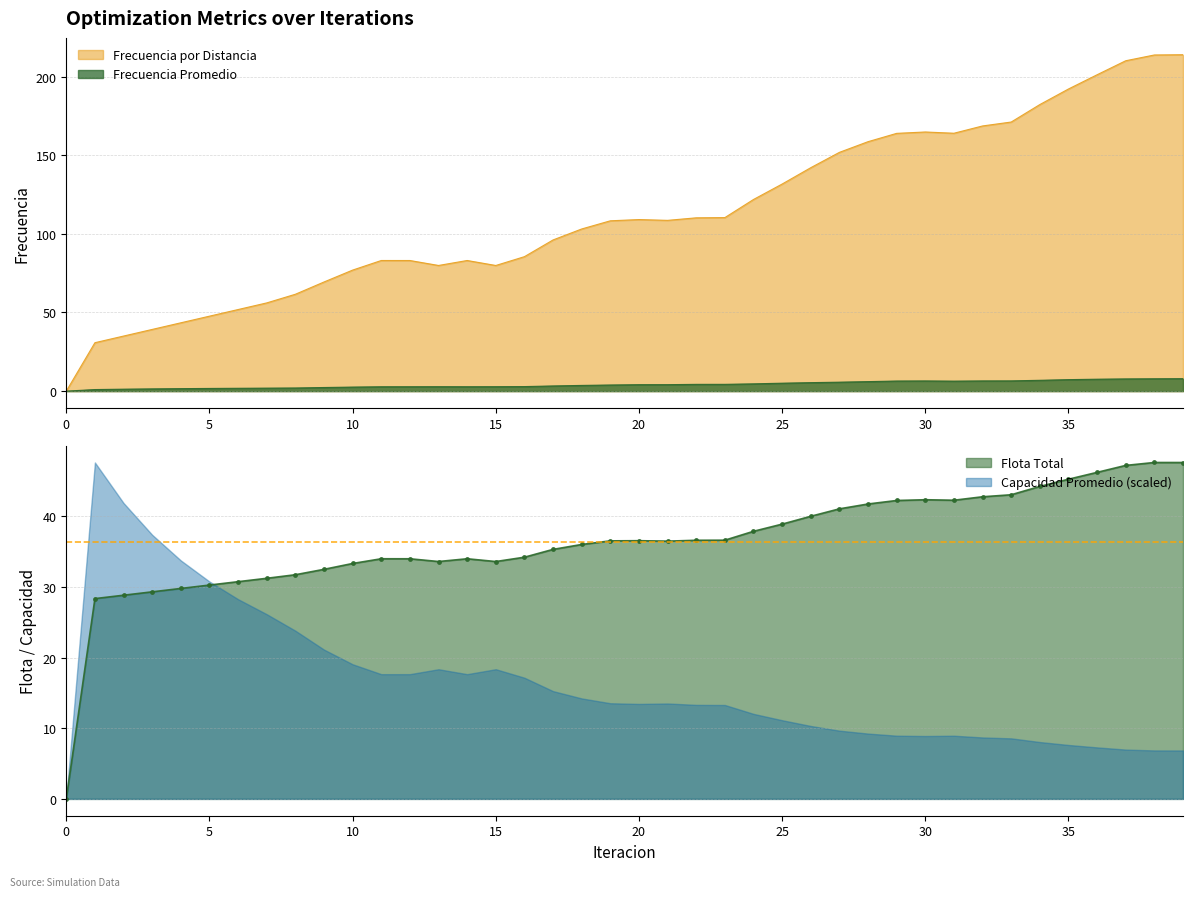

The Frecuencia Promedio series shows 2.8 at 11. True or false?

True